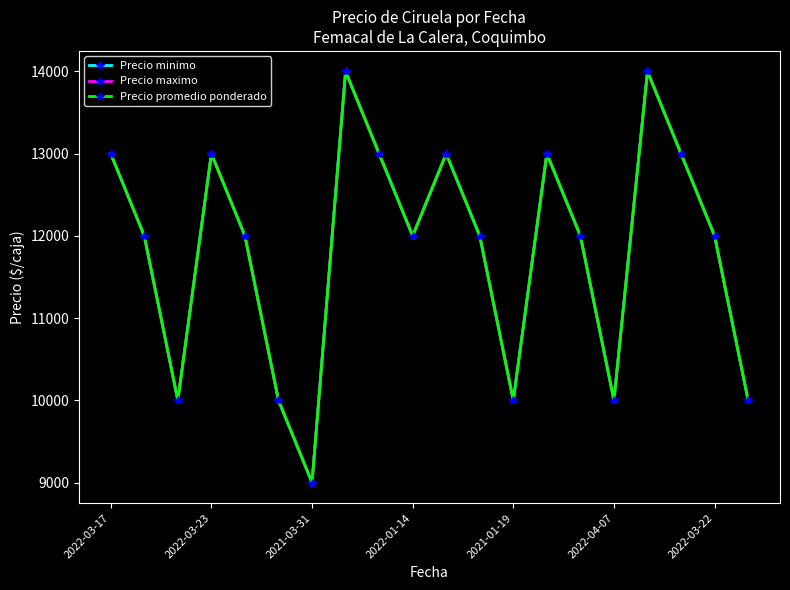

Does the chart have visible grid lines?

No